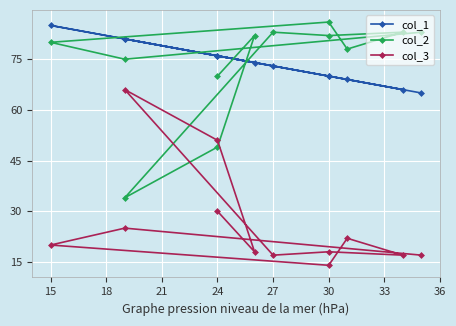

At how many categories does at least one series exceed 62?

12